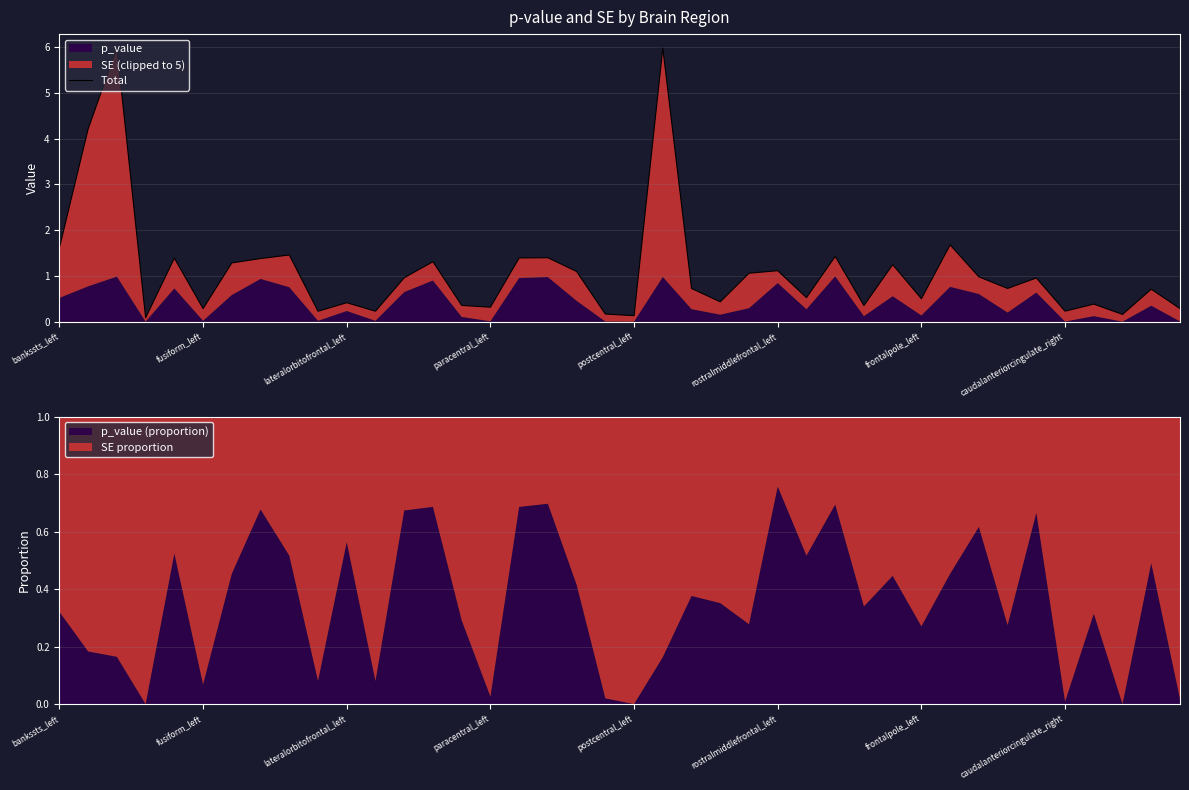

The value at 26 is 0.9. True or false?

False